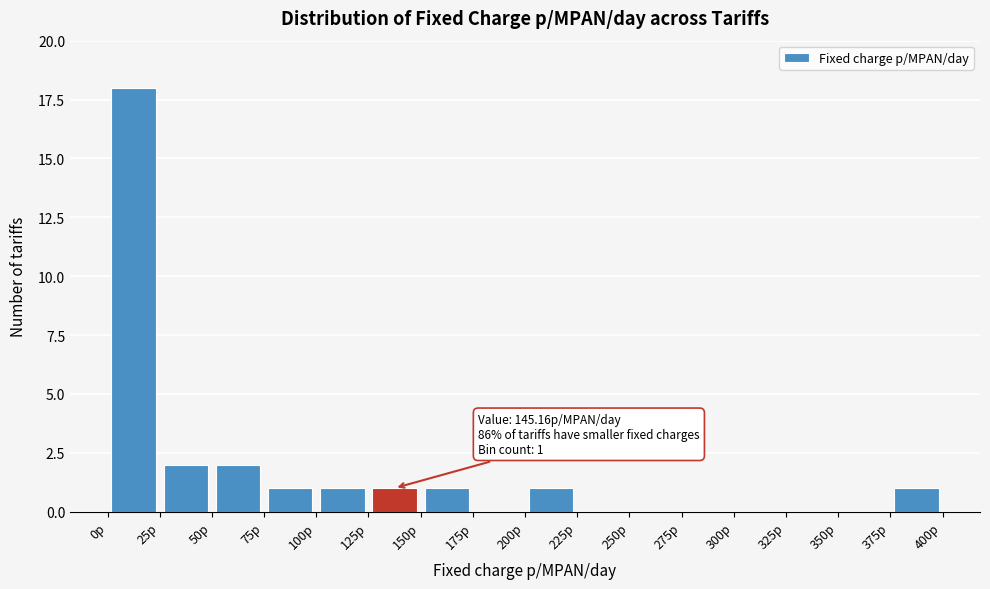

Over which range of the x-axis is the bar tallest?

0 to 25